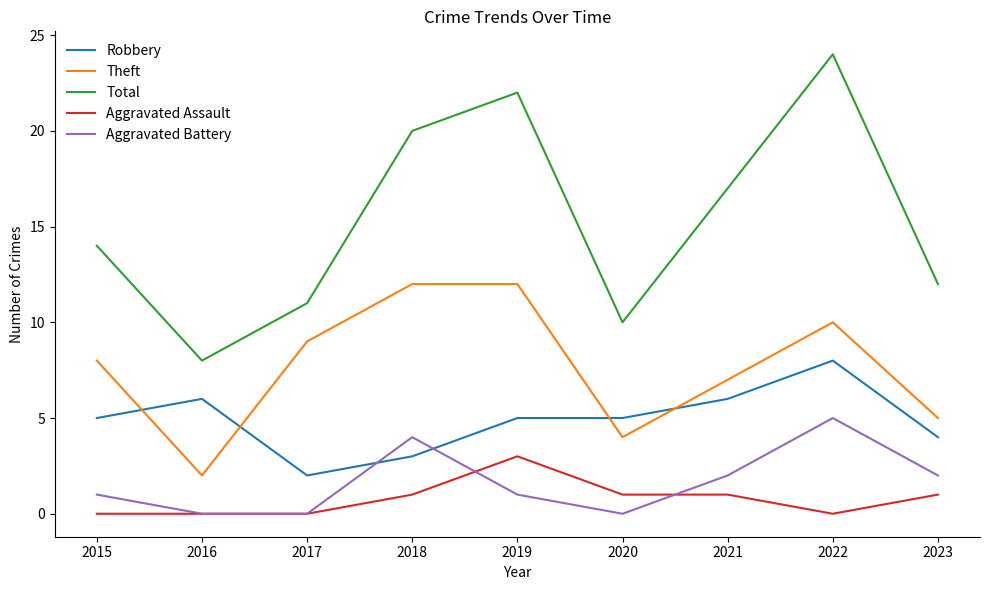

What is the average value of the Total series?

15